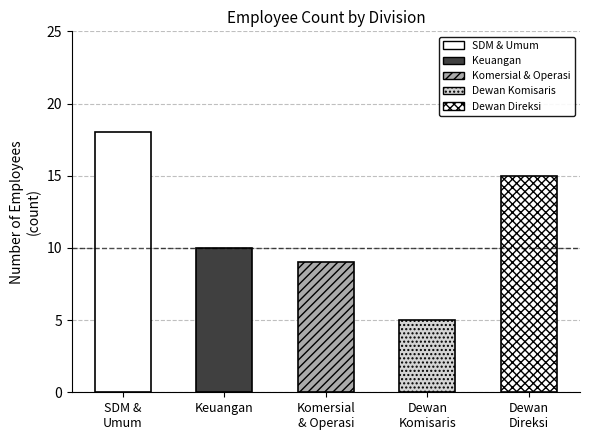

Reading left to right, list all the values displayed in this chart.

SDM &
Umum=18	Keuangan=10	Komersial
& Operasi=9	Dewan
Komisaris=5	Dewan
Direksi=15